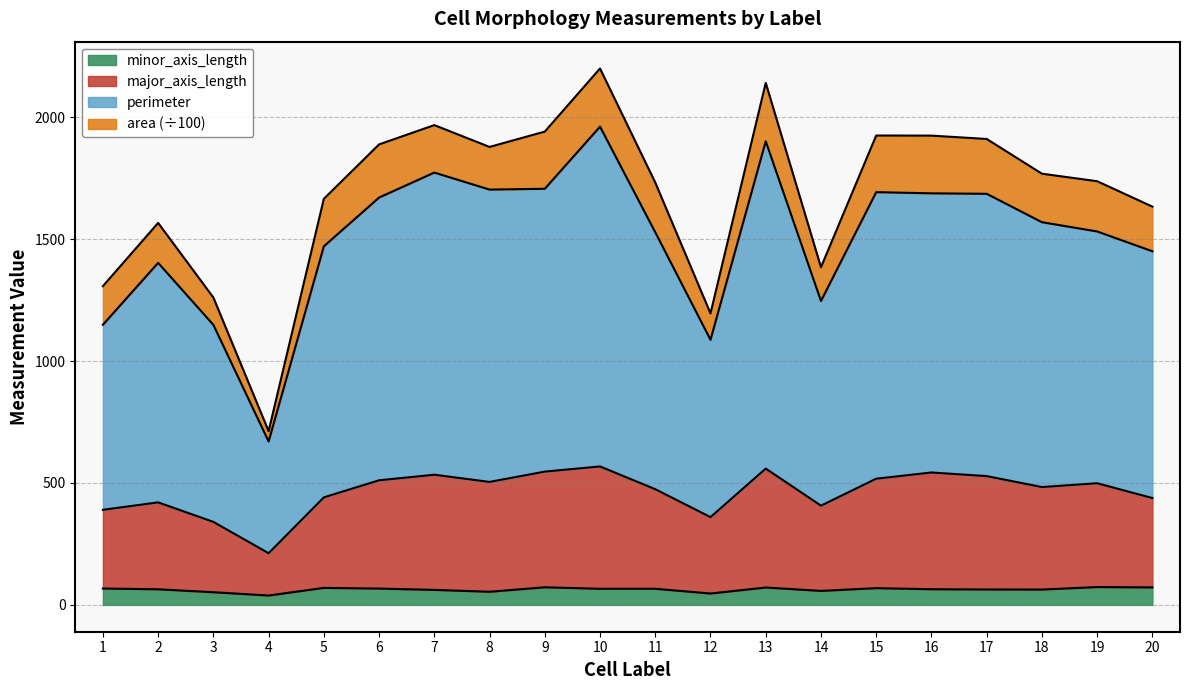

Where is the first local minimum for major_axis_length?

4